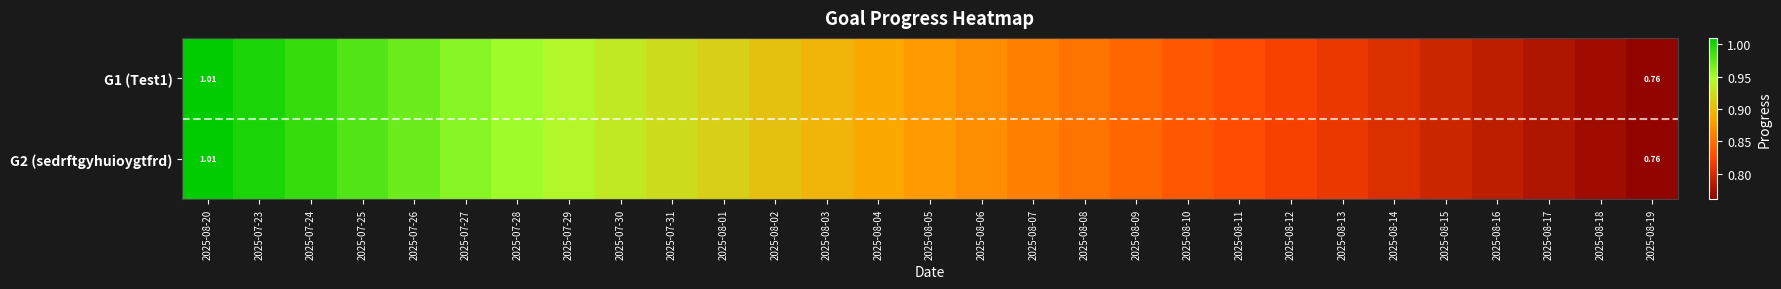

Where is G1 (Test1) nearest to the value 0?

2025-08-19